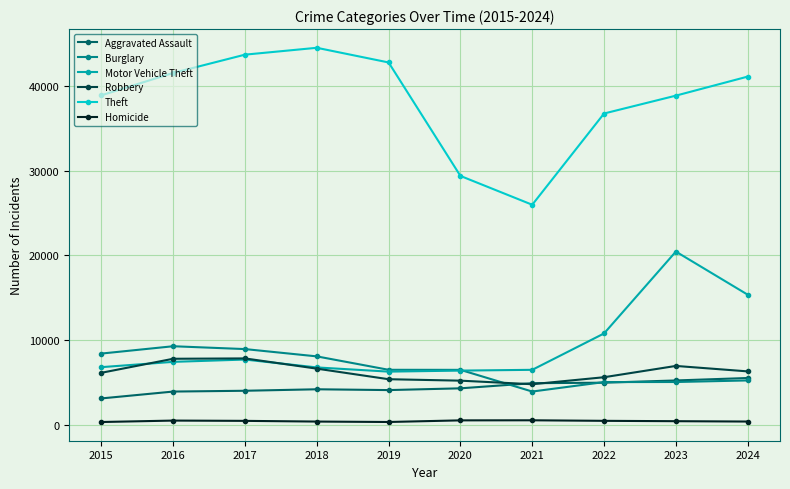

Is the value of Robbery at 2017 greater than the value of Theft at 2024?

No